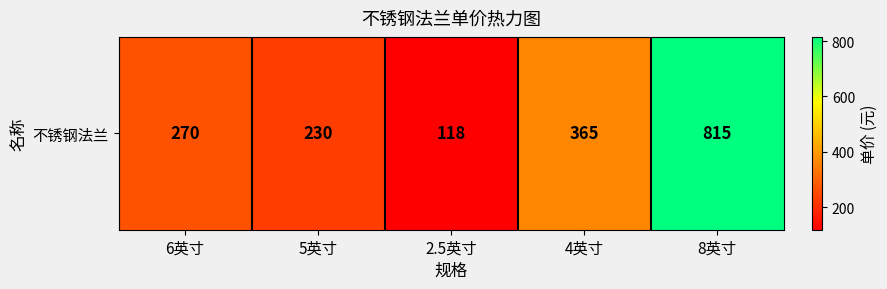

What is the approximate value at 2.5英寸, to the nearest 100?

100